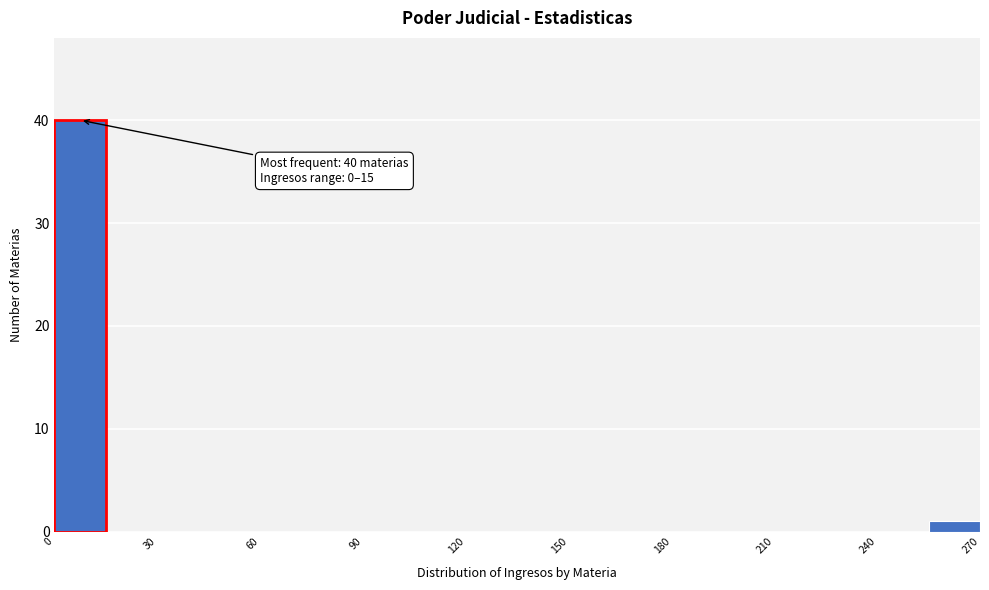

Around what value on the x-axis is the tallest bar? Give the approximate position of its centre, as read against the axis.

10